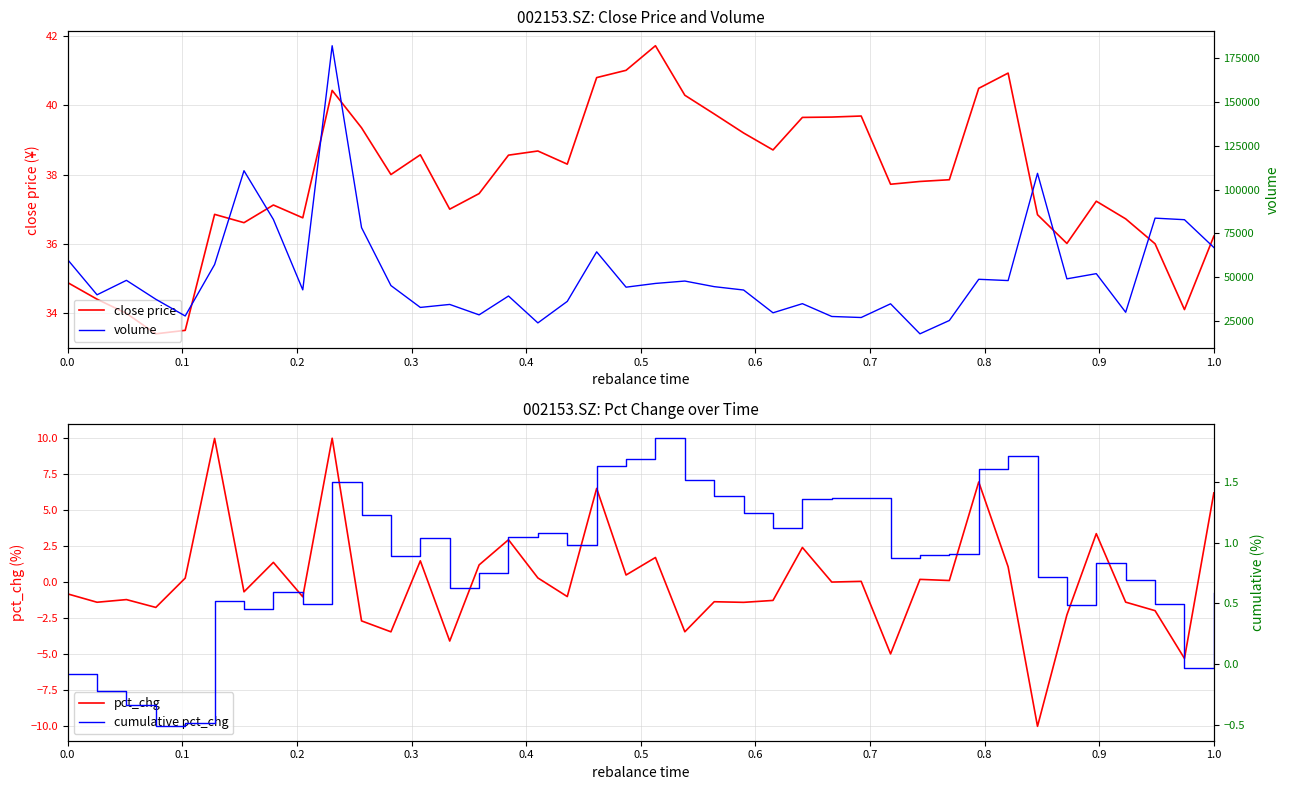

What is the minimum value for volume?

17649.3